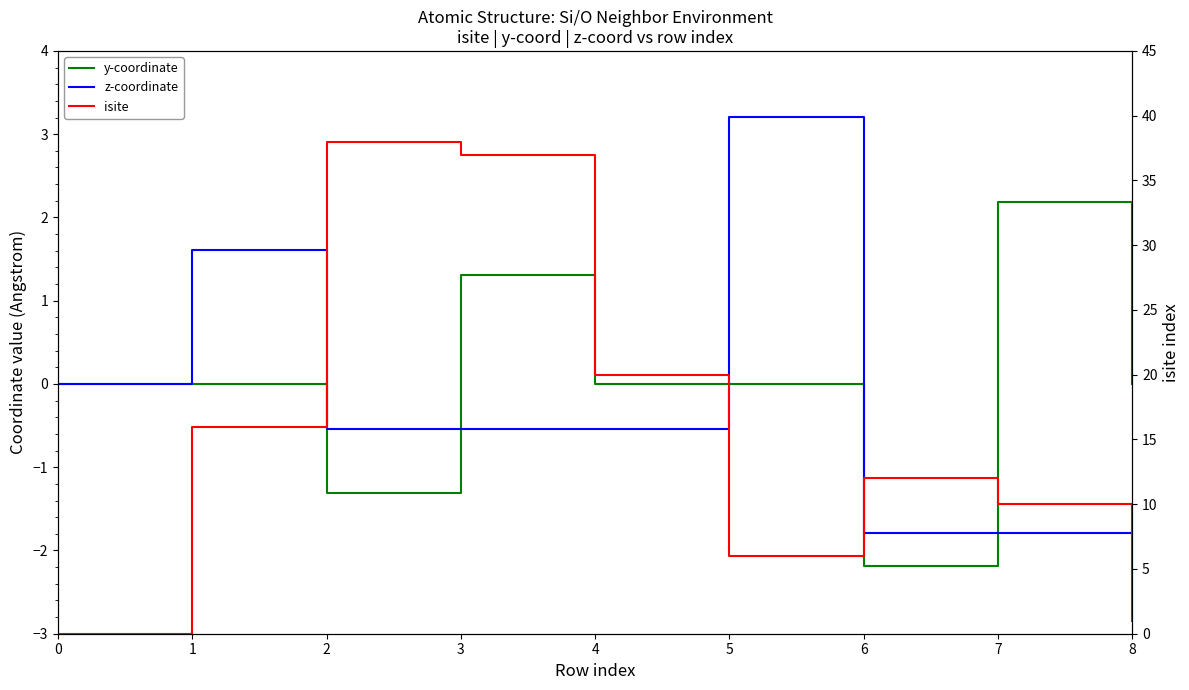

The value of isite at 1 is 16.0. True or false?

True